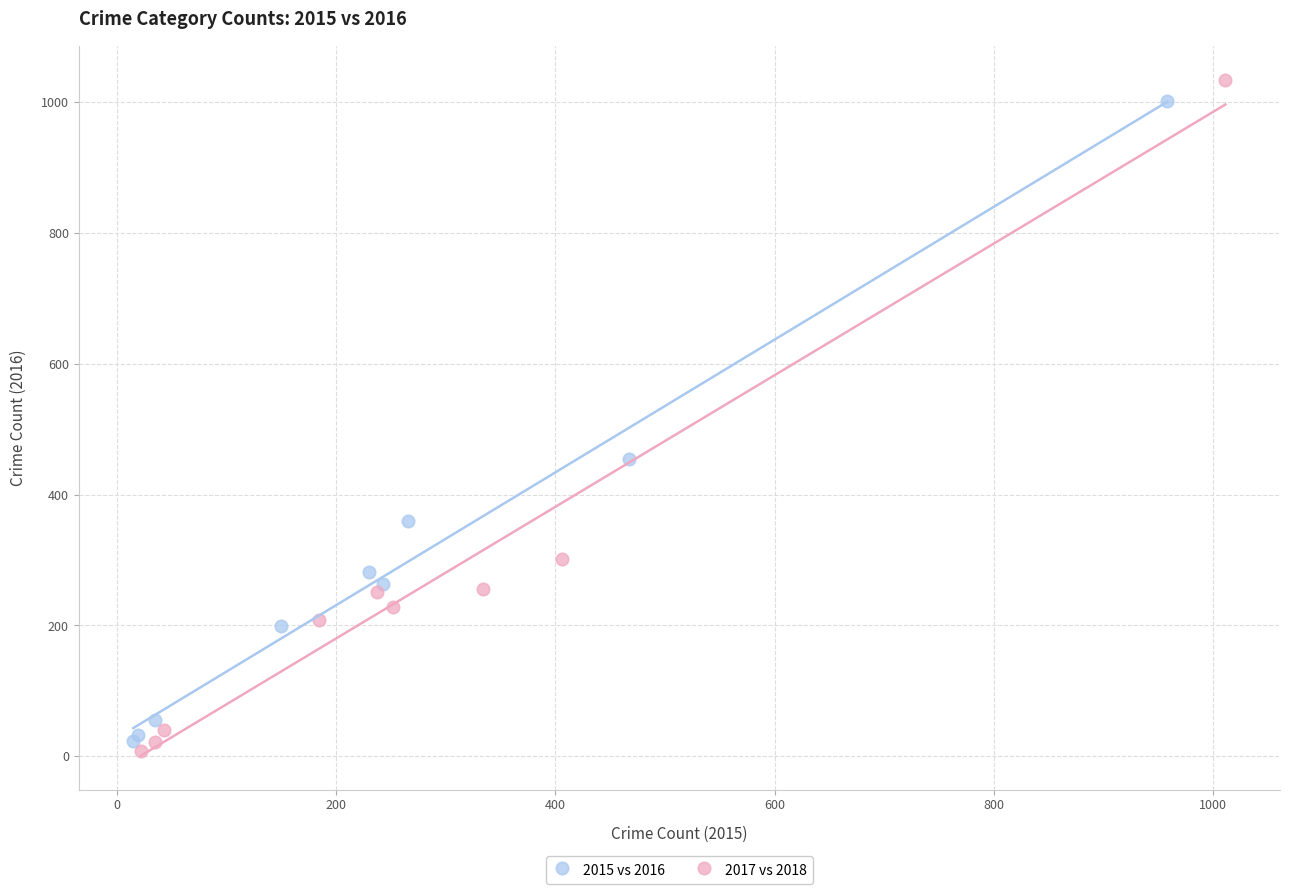

Which series reaches the minimum Y coordinate?

2017 vs 2018